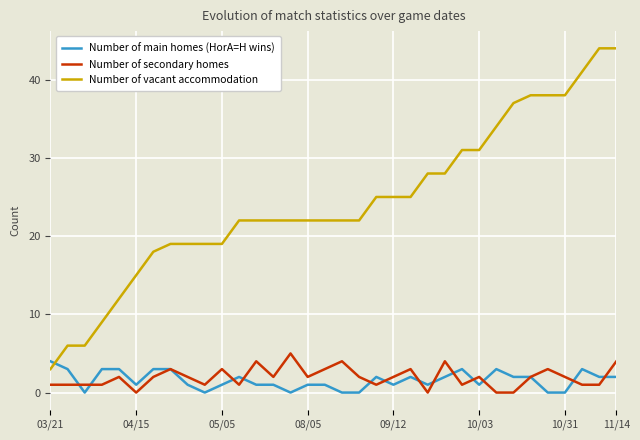

What is the average value of the Number of main homes (HorA=H wins) series?

2